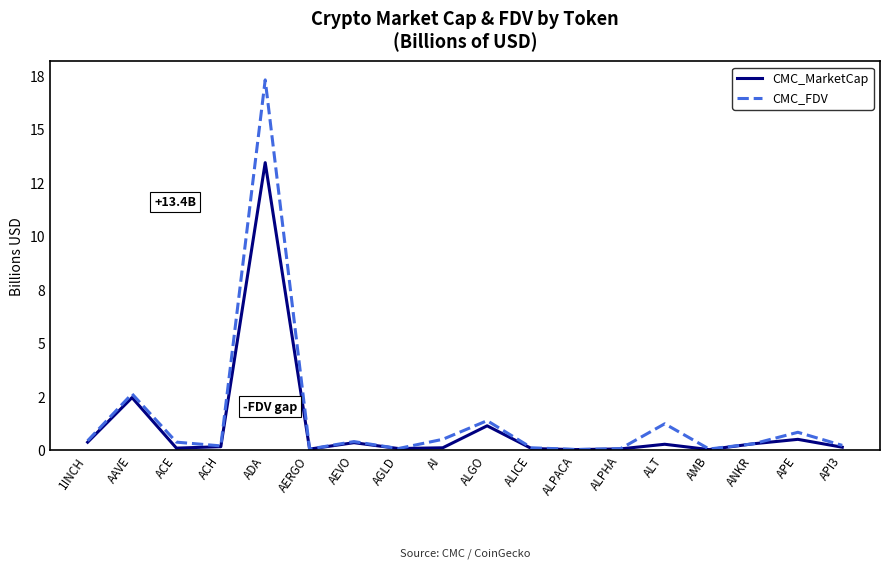

Rank the series at ALGO from lowest to highest value.

CMC_MarketCap, CMC_FDV